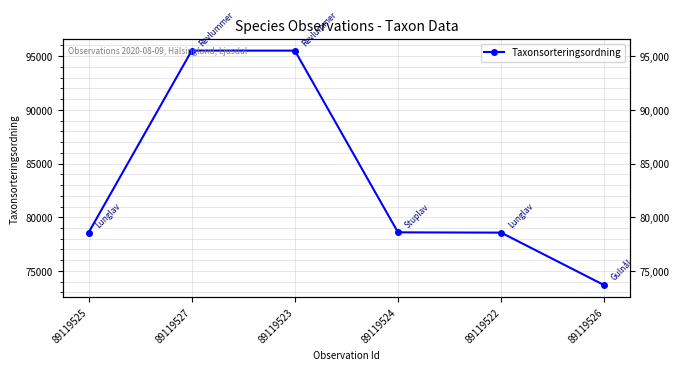

True or false: the data shows 73678 at 89119526.

True